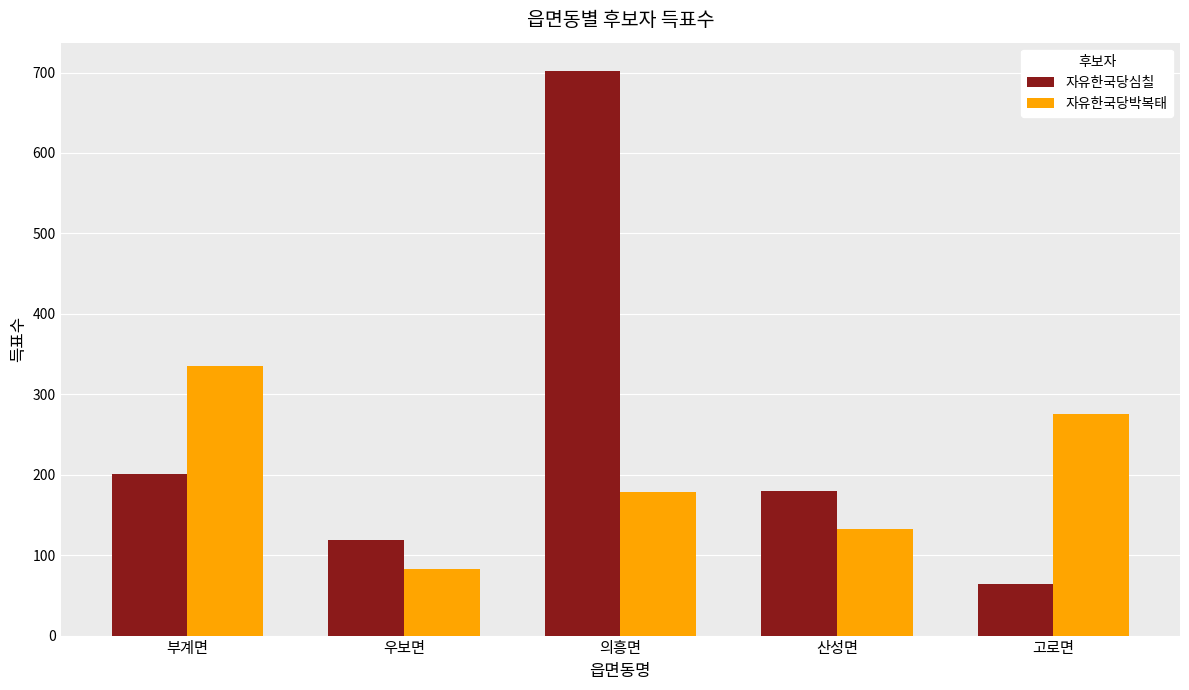

Is it true that 자유한국당박복태 equals 275 at 고로면?

True